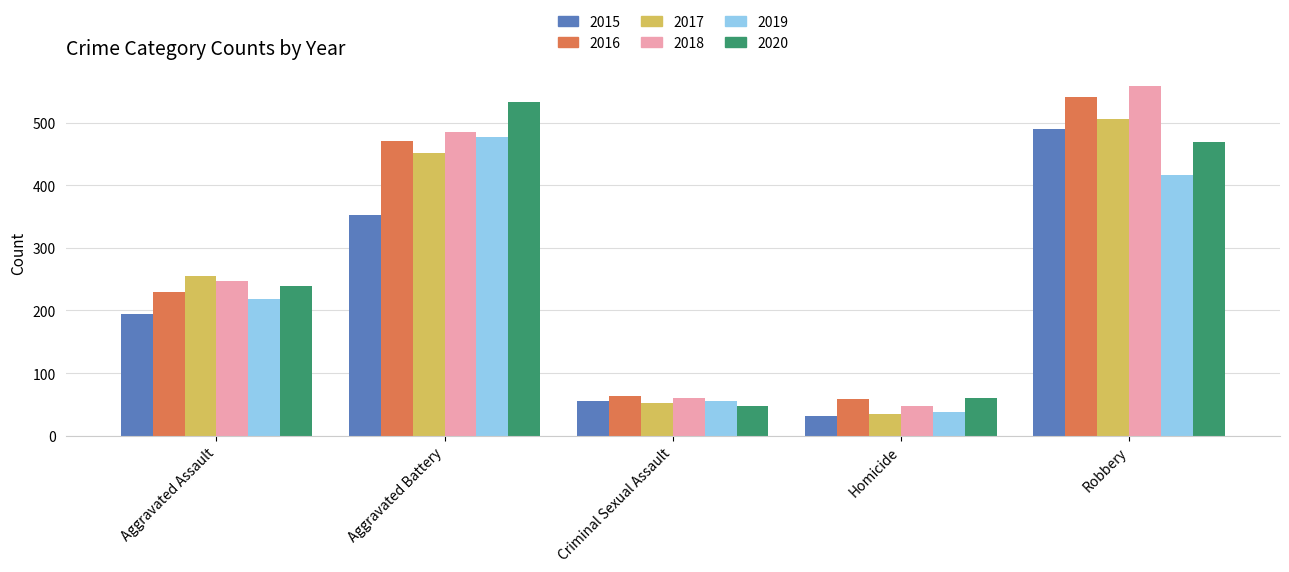

What position from the left is Robbery?

5